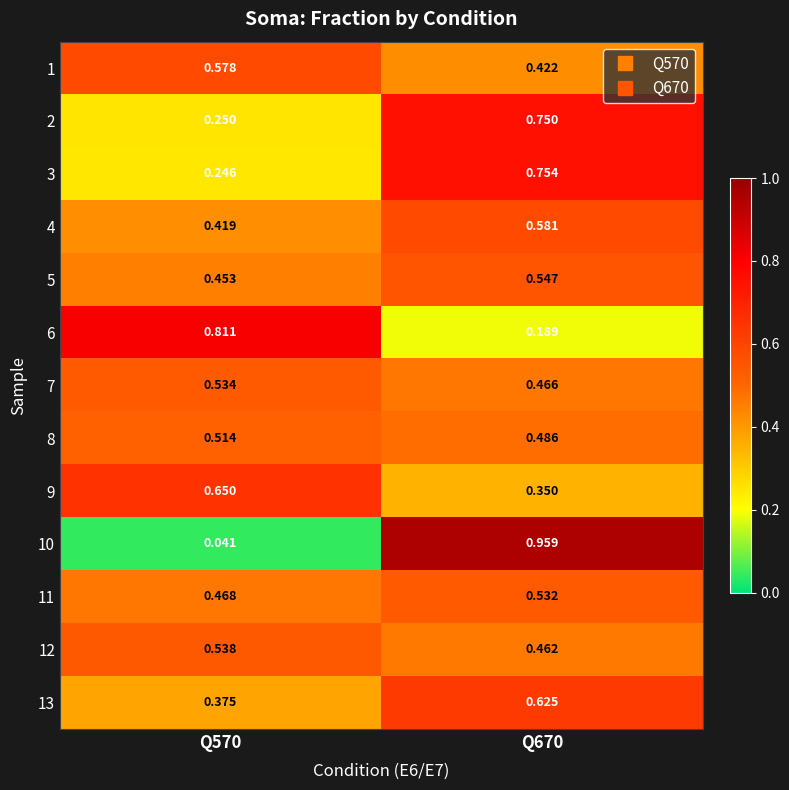

Is the value of 13 at Q670 greater than the value of 2 at Q670?

No